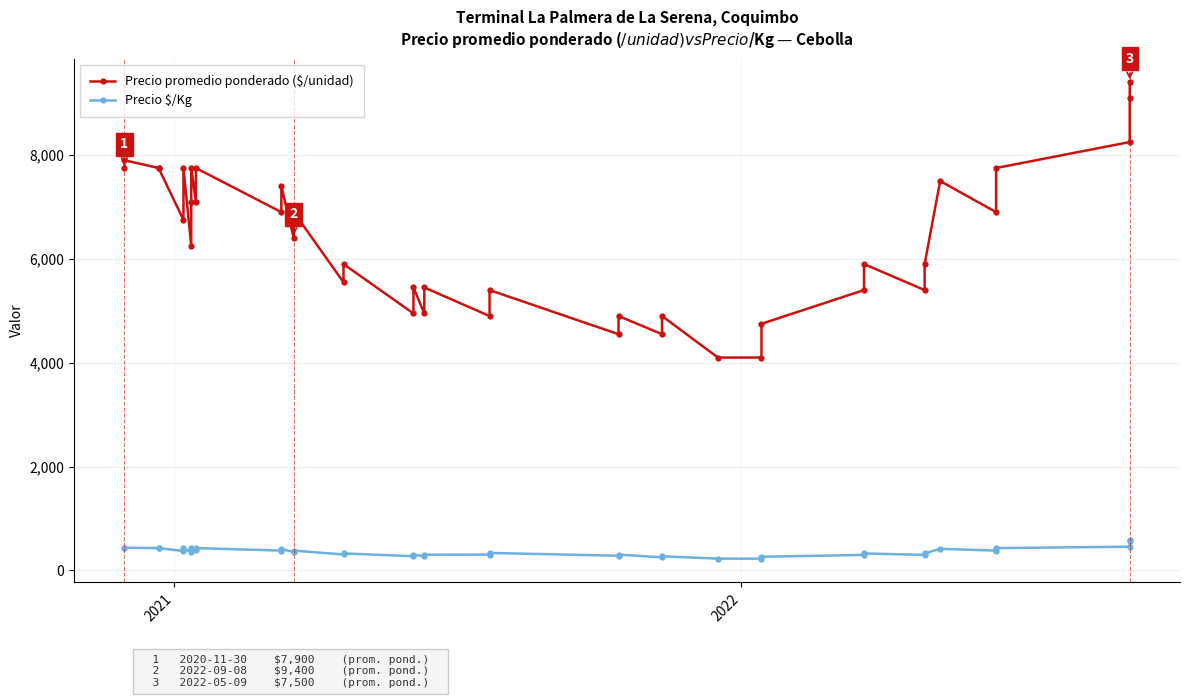

How many lines are shown in the chart?

2